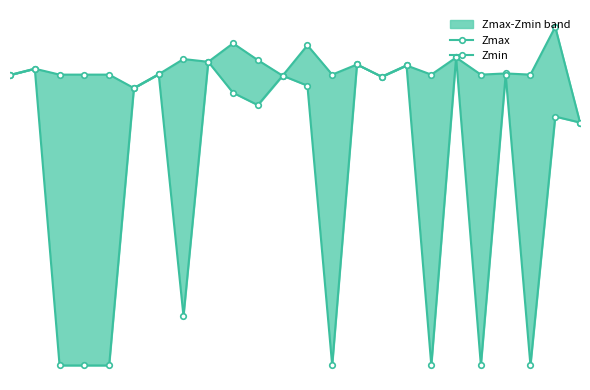

At which label is Zmax closest to 0?

23